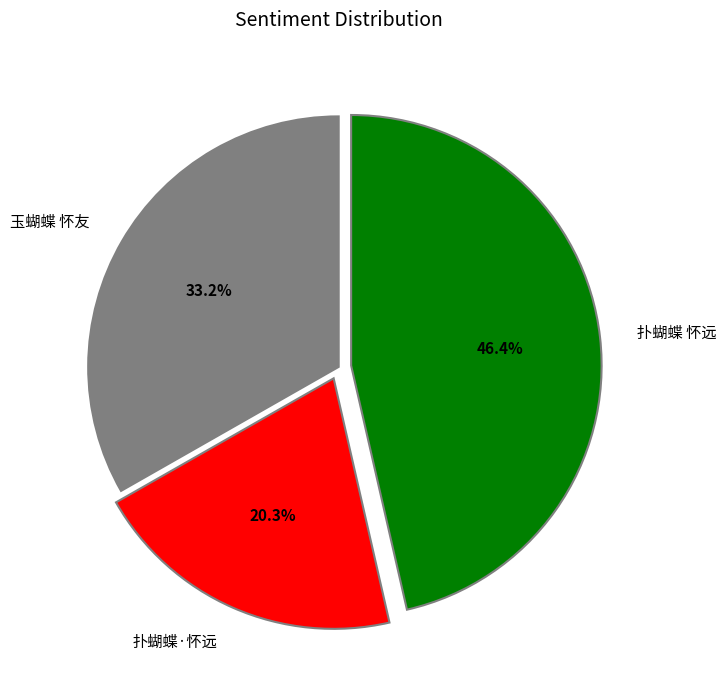

Which slice is the largest?

扑蝴蝶 怀远